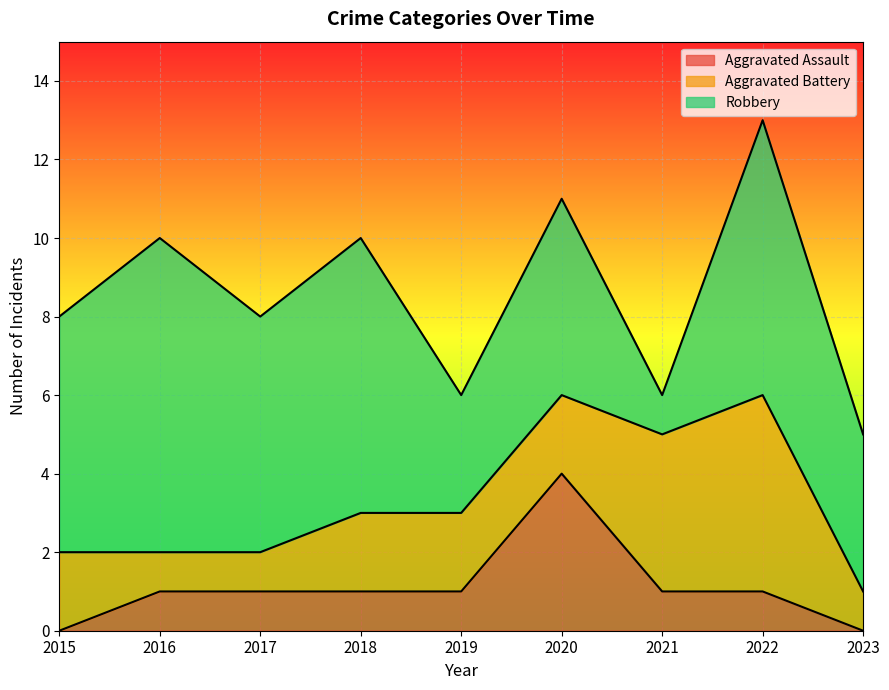

The value of Aggravated Assault at 2021 is 2. True or false?

False